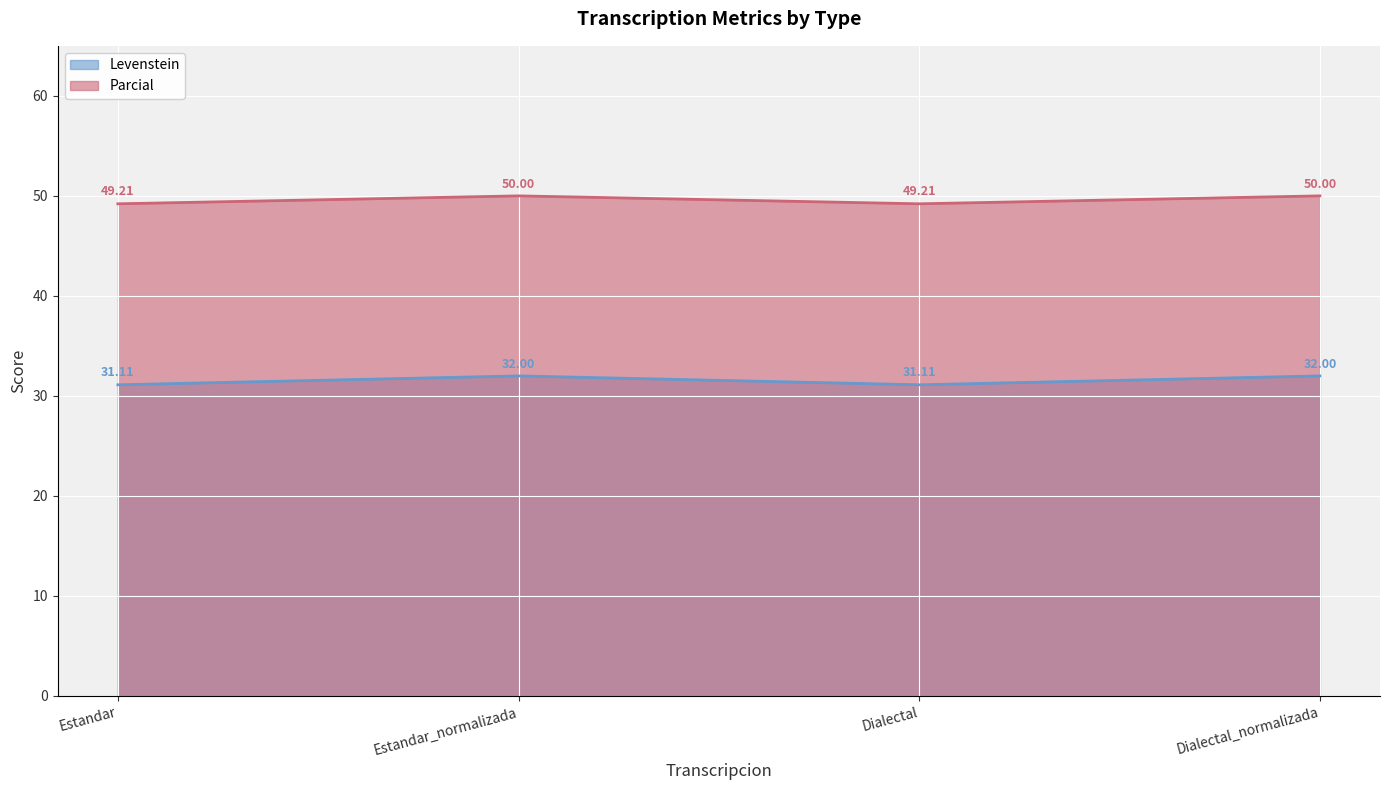

List the series in order of their overall mean, lowest first.

Levenstein, Parcial